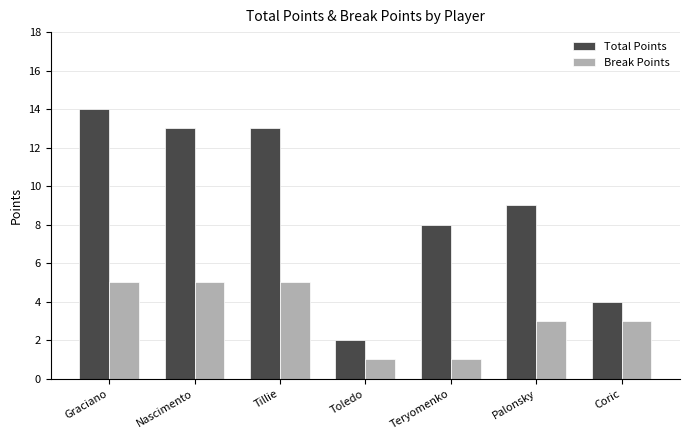

Is the value of Total Points at Toledo greater than the value of Break Points at Graciano?

No